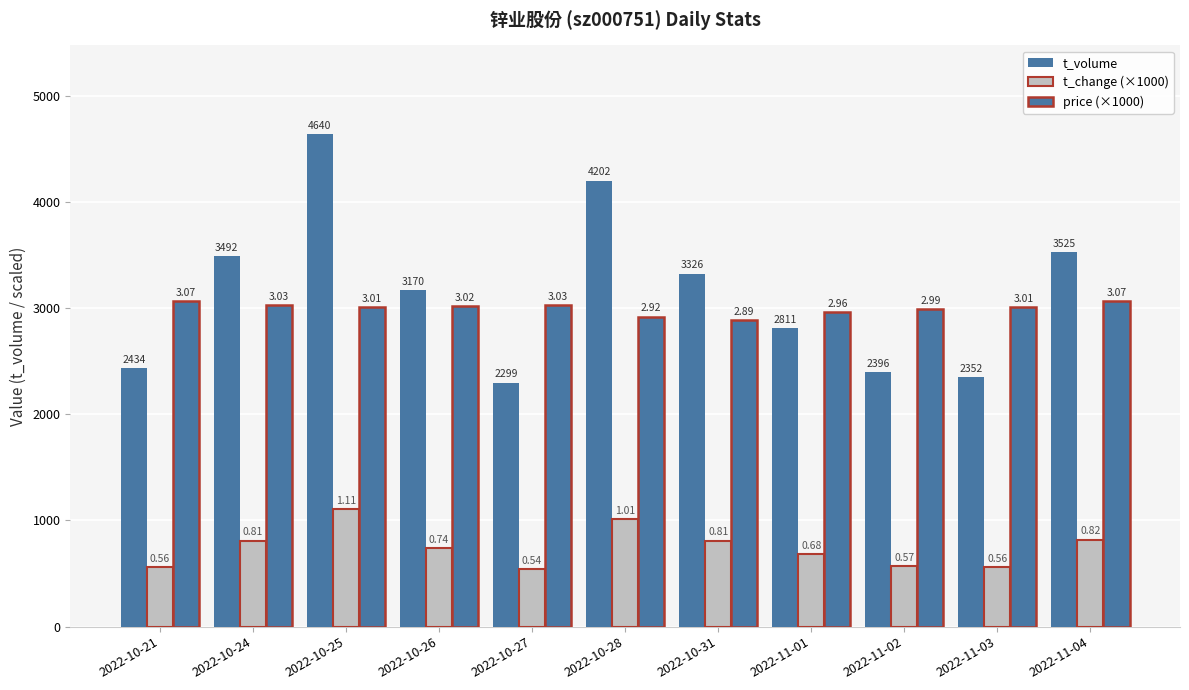

Does the chart contain any negative values?

No